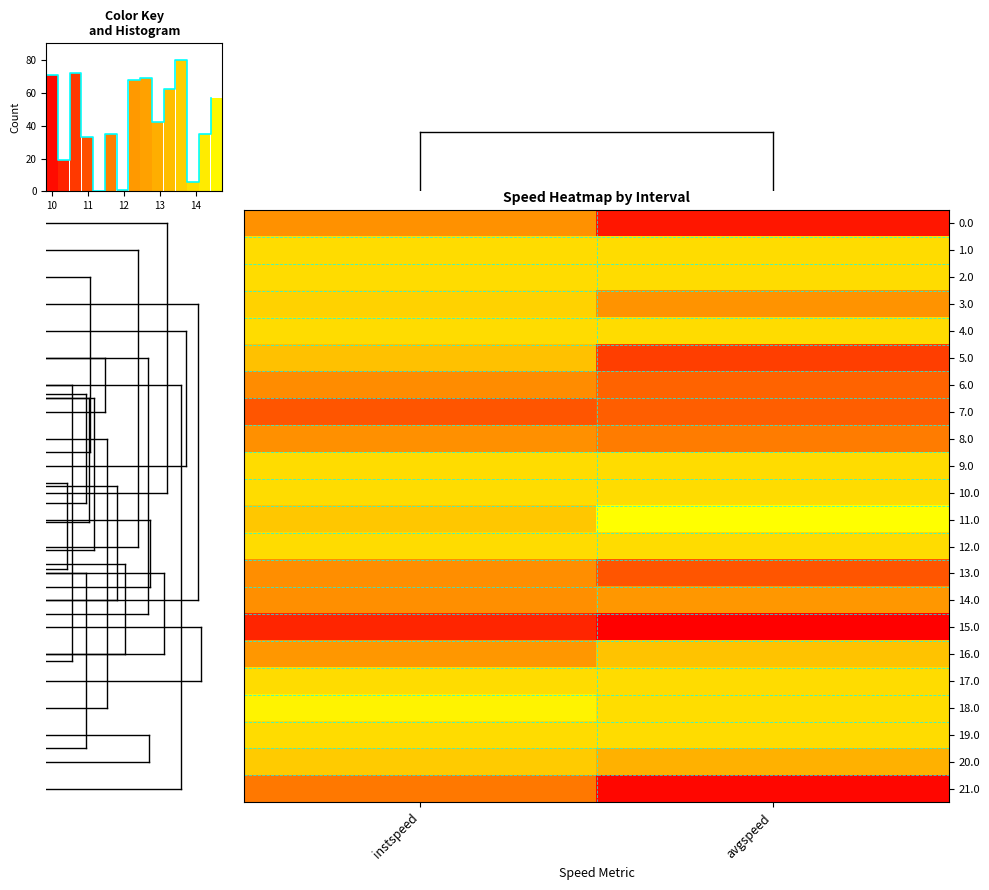

What is the smallest value displayed?

9.9